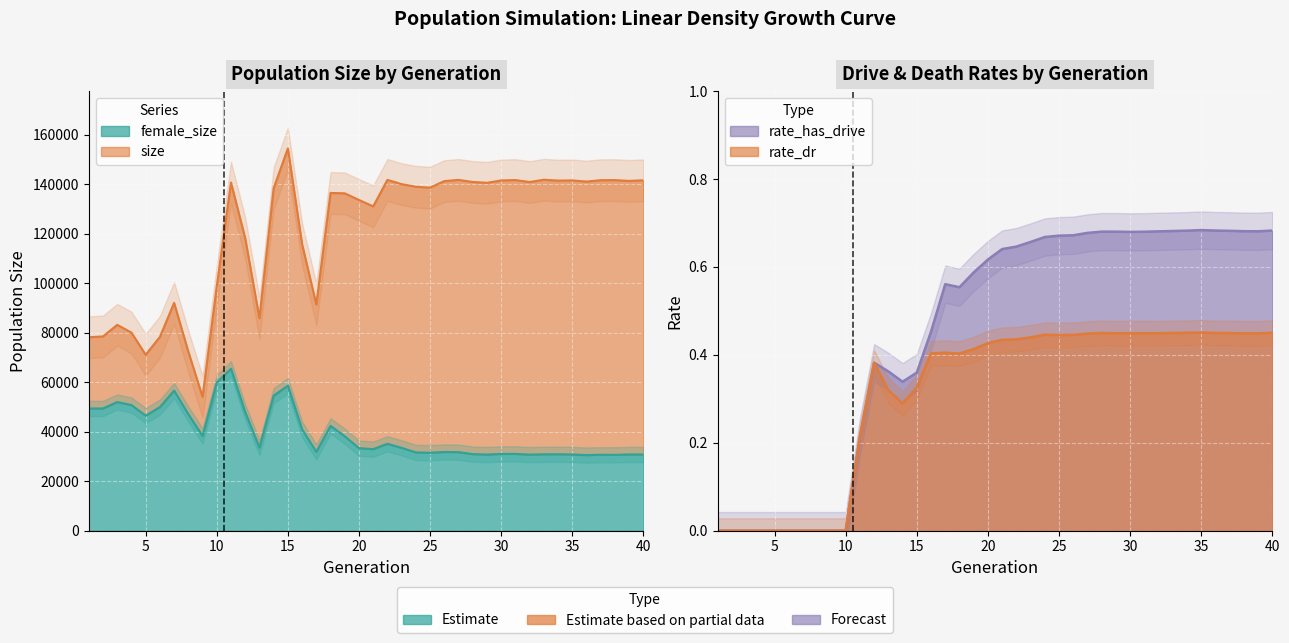

What value does the rate_dr series have at 15?

0.3